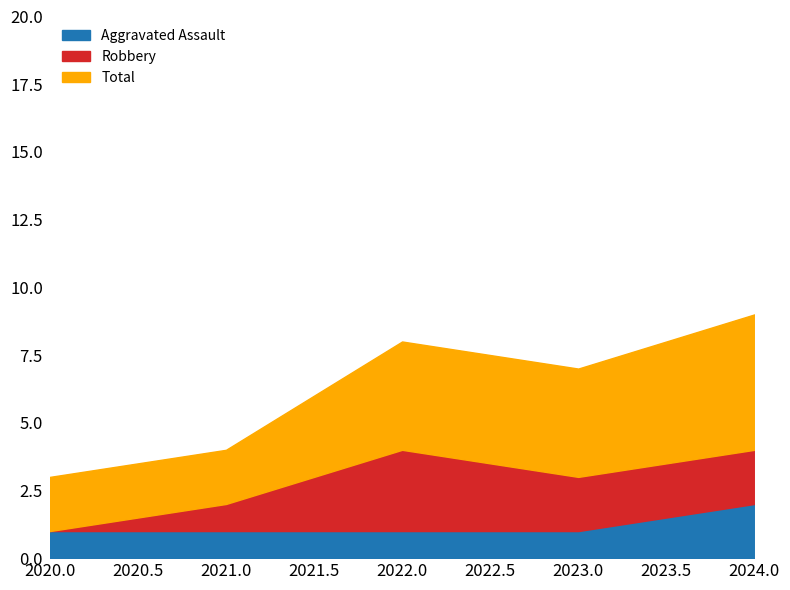

Which label corresponds to the smallest value in the chart?

2020